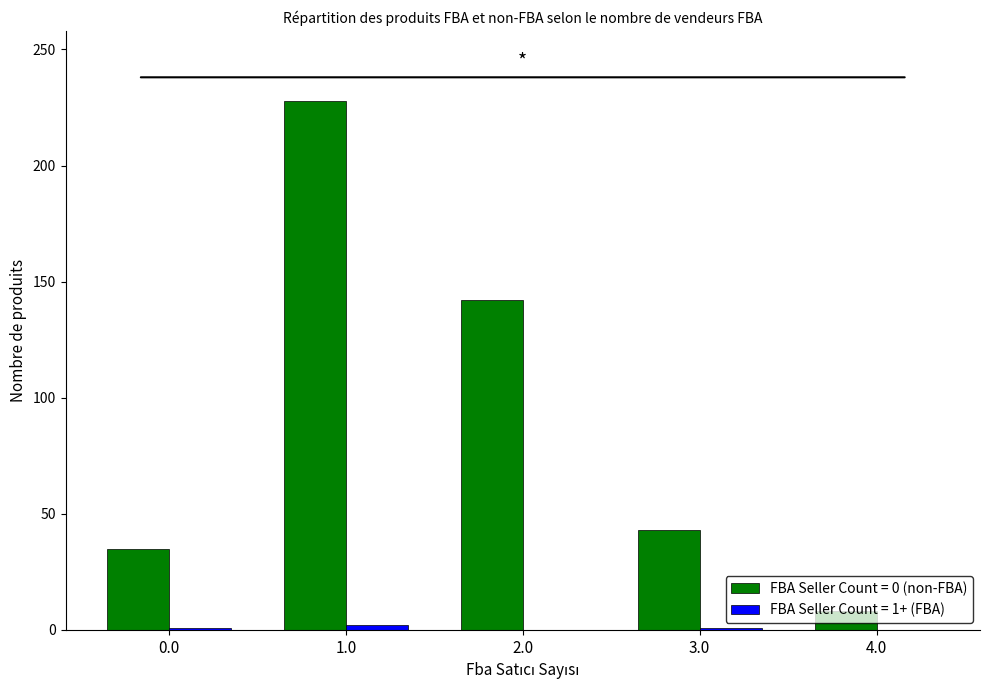

At which category is the sum across all series the highest?

1.0